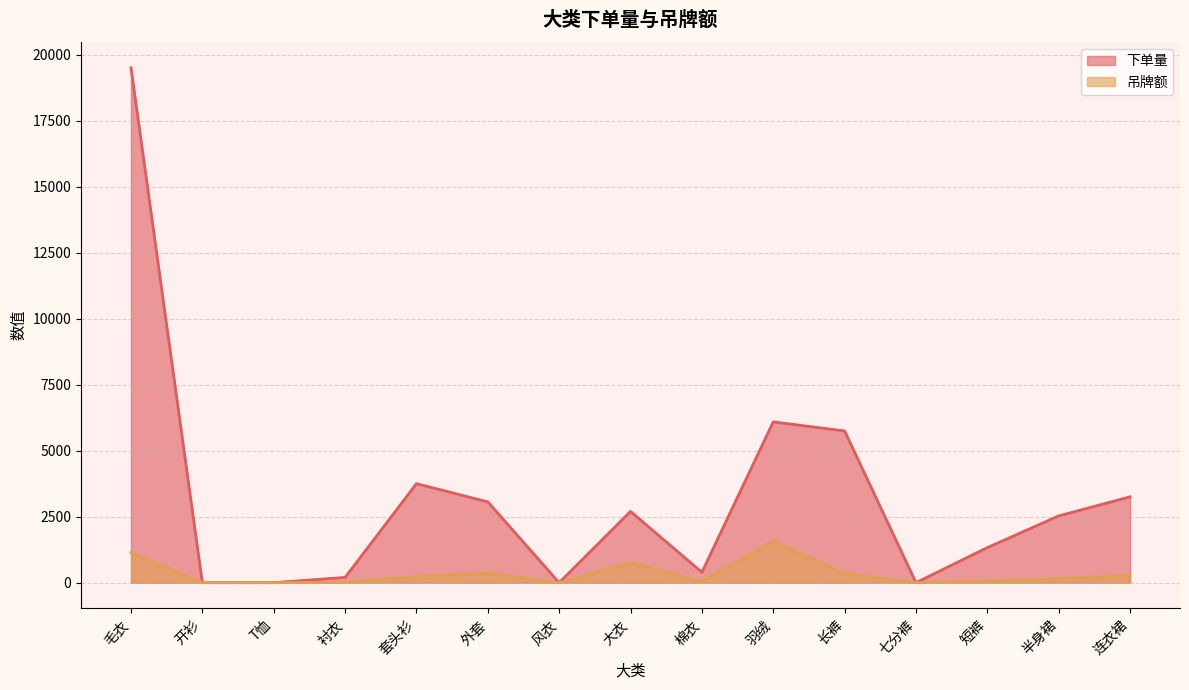

At which category is the sum across all series the highest?

毛衣